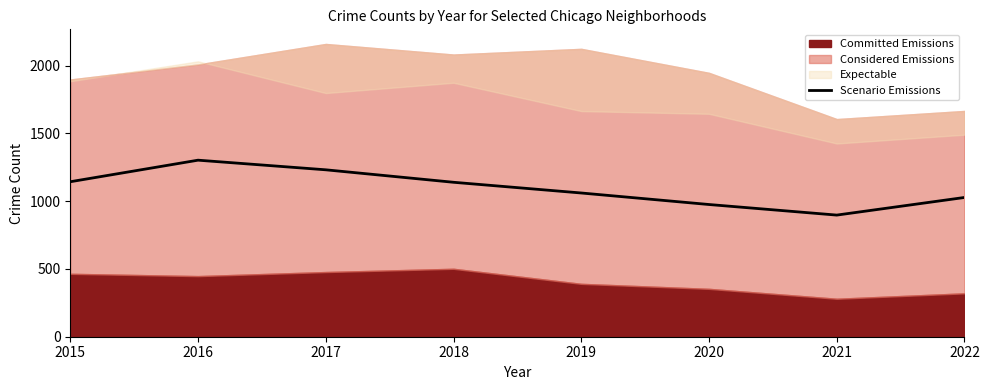

Is it true that the value at 2015 is 1143?

True